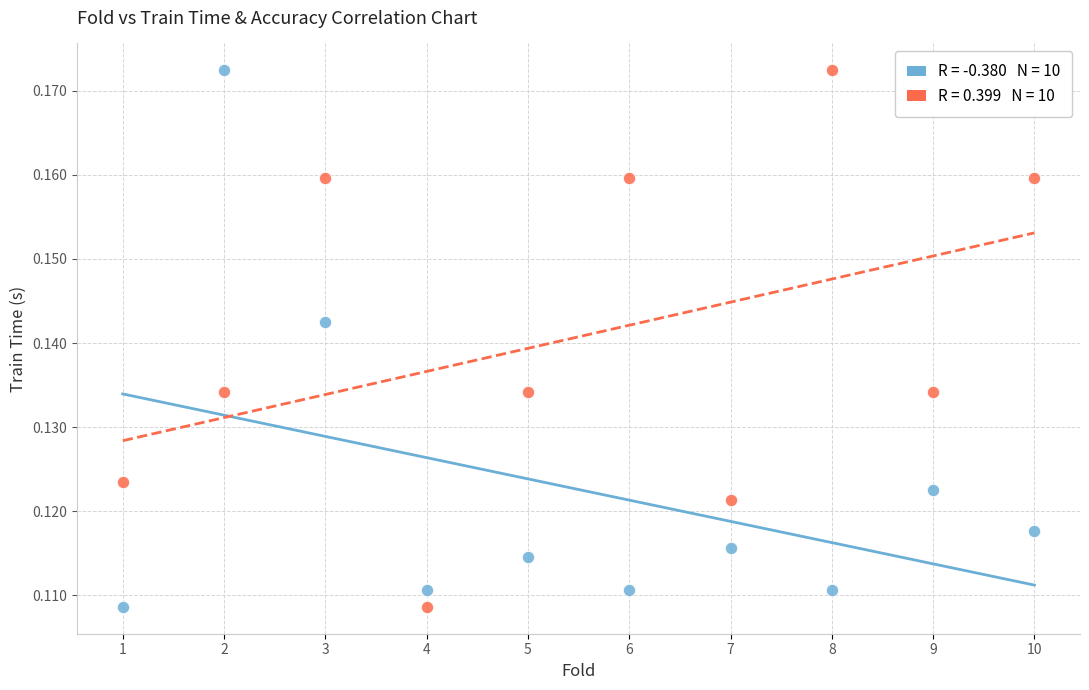

Across all data points, what is the range of X values (max minus min)?

9.0